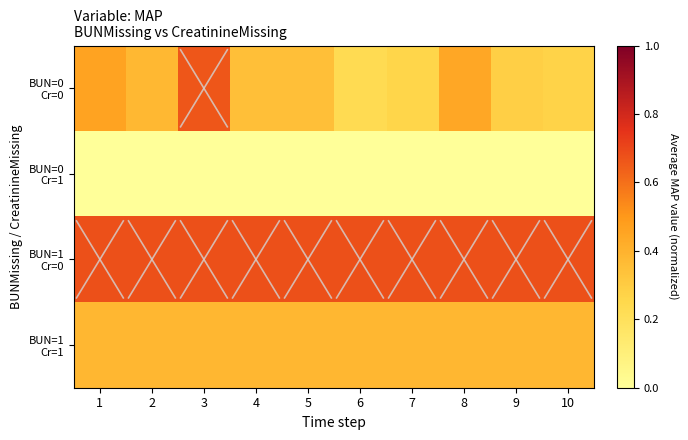

What is the total value across all series at 5?

1.4